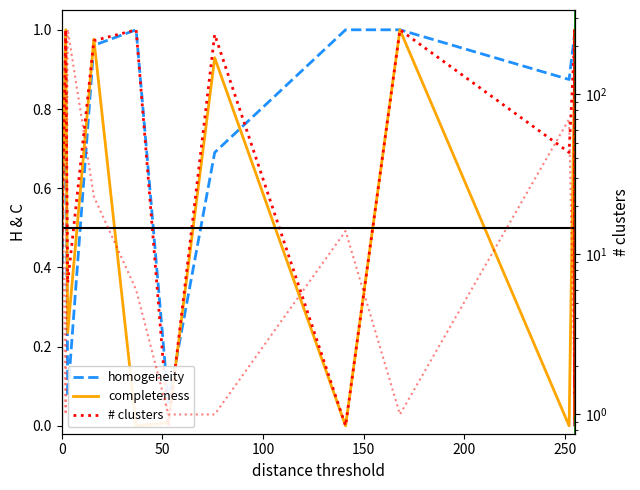

How many lines are shown in the chart?

4